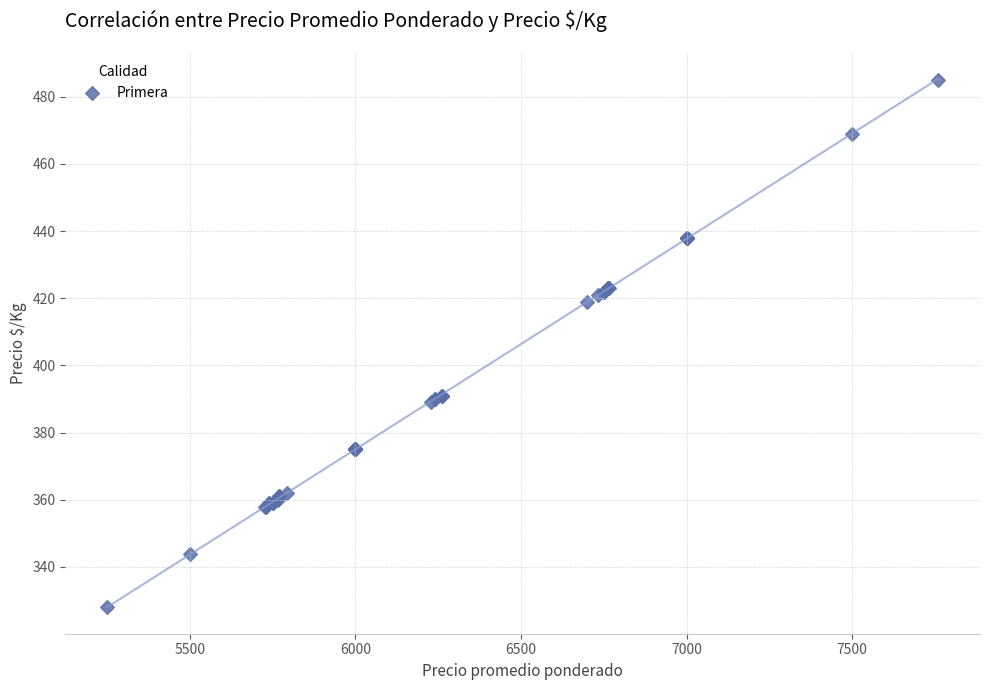

What Y value in the scatter plot is closest to 406?

419